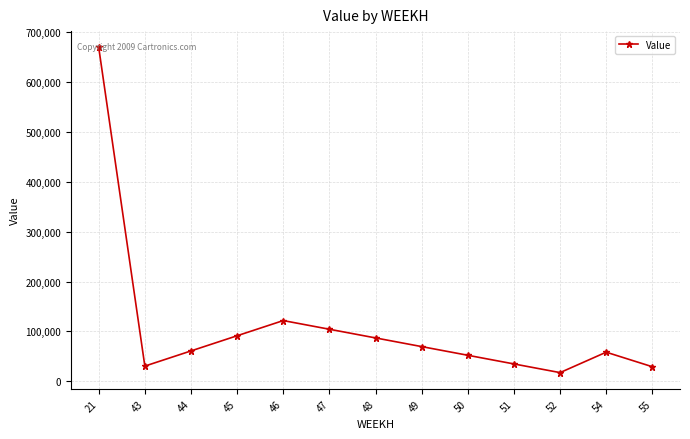

Approximately how many times larger is the value at 47 compared to 46?

0.9